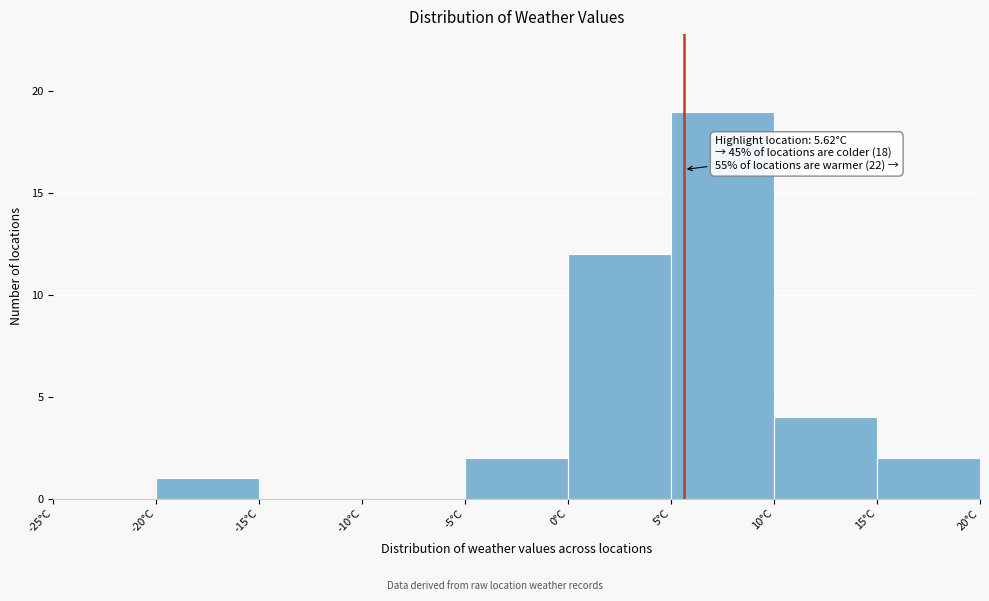

Which range on the x-axis has the tallest bar?

5 to 10